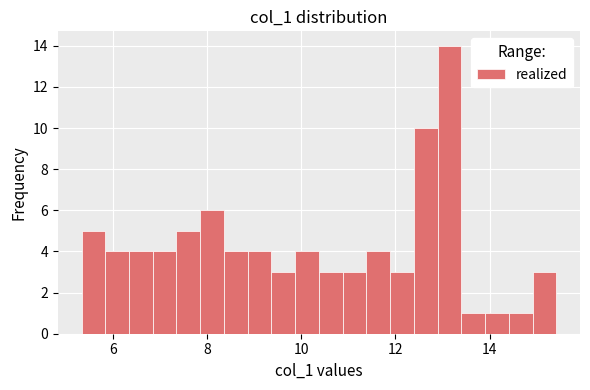

Around what value on the x-axis is the tallest bar? Give the approximate position of its centre, as read against the axis.

13.2